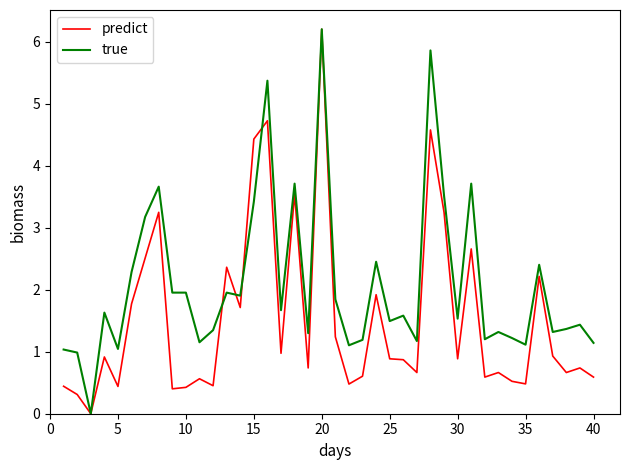

Which series has the largest total across all categories?

true